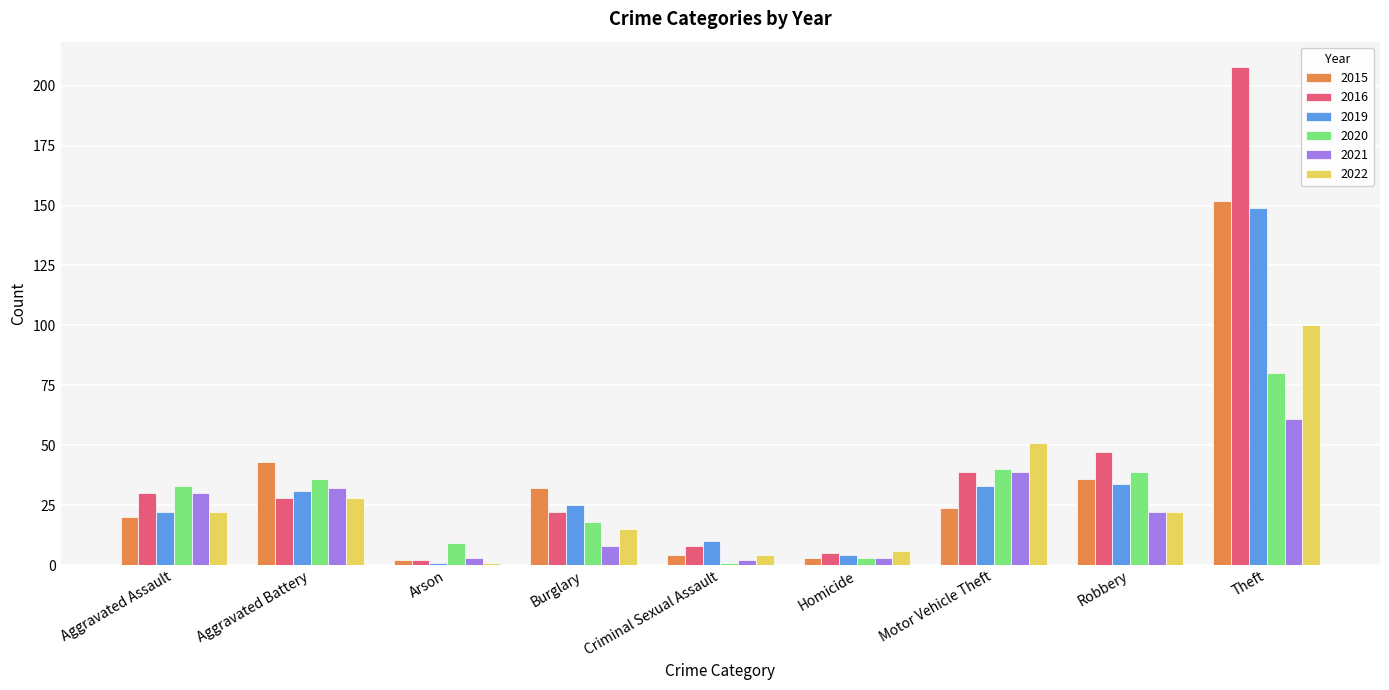

Reading right to left, extract all data points from this chart.

2015: 152	36	24	3	4	32	2	43	20
2016: 208	47	39	5	8	22	2	28	30
2019: 149	34	33	4	10	25	1	31	22
2020: 80	39	40	3	1	18	9	36	33
2021: 61	22	39	3	2	8	3	32	30
2022: 100	22	51	6	4	15	1	28	22